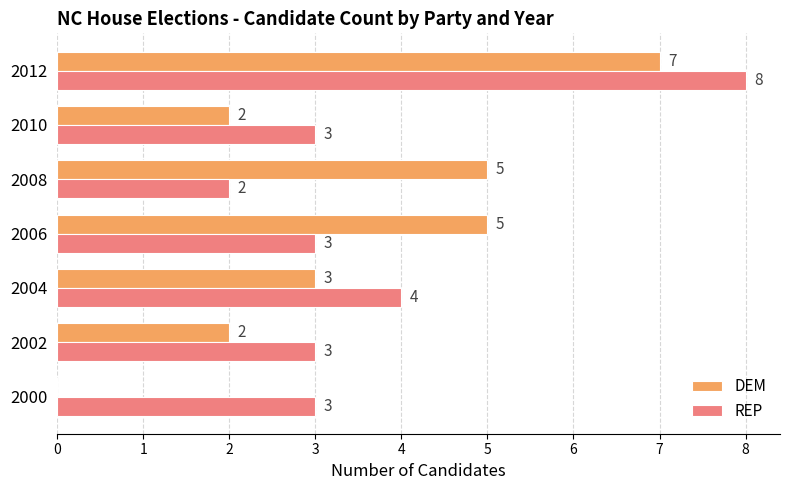

At which label is DEM closest to 3?

2004